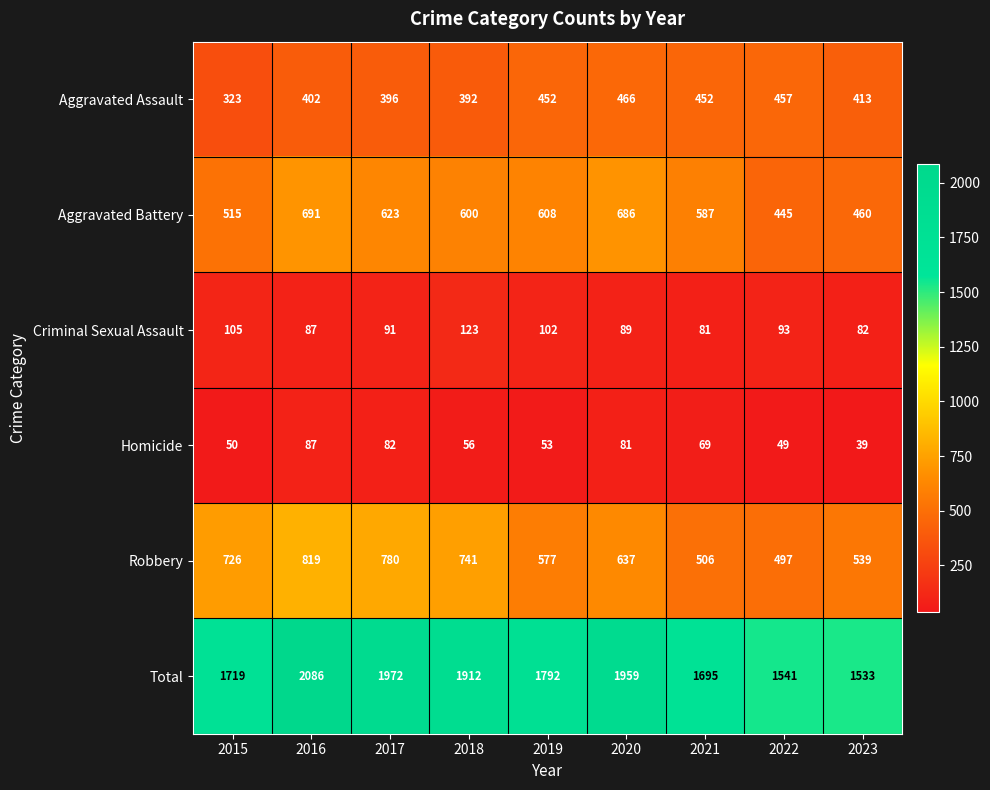

How many data points does each series have?

9